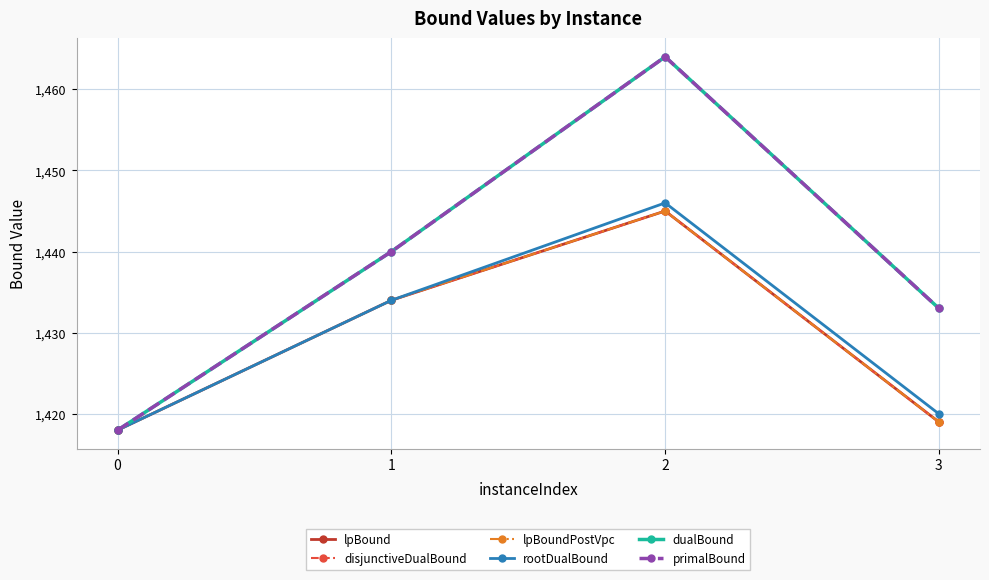

True or false: rootDualBound and dualBound cross at least once.

False